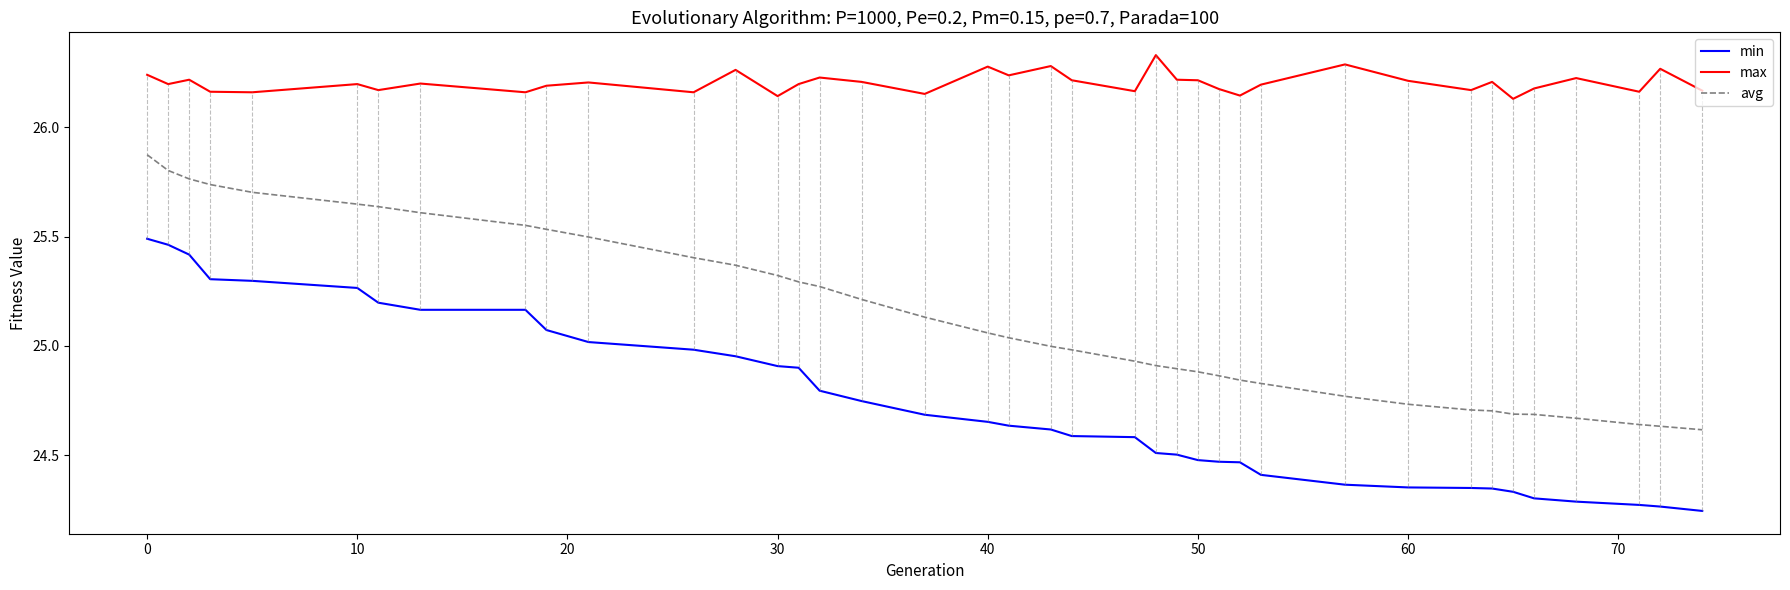

Which series has the largest total across all categories?

max